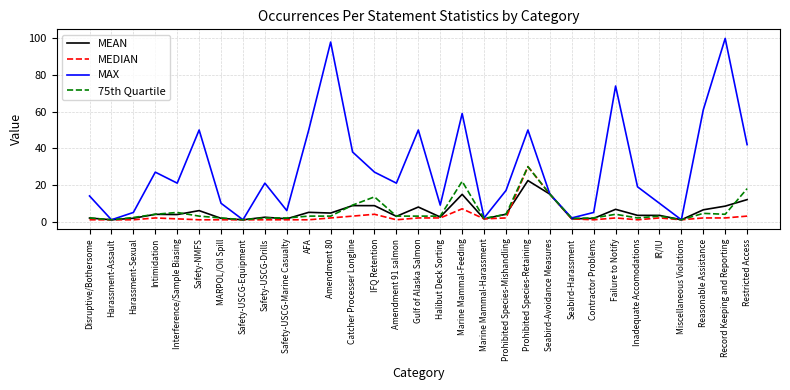

What is the greatest value displayed?

100.0